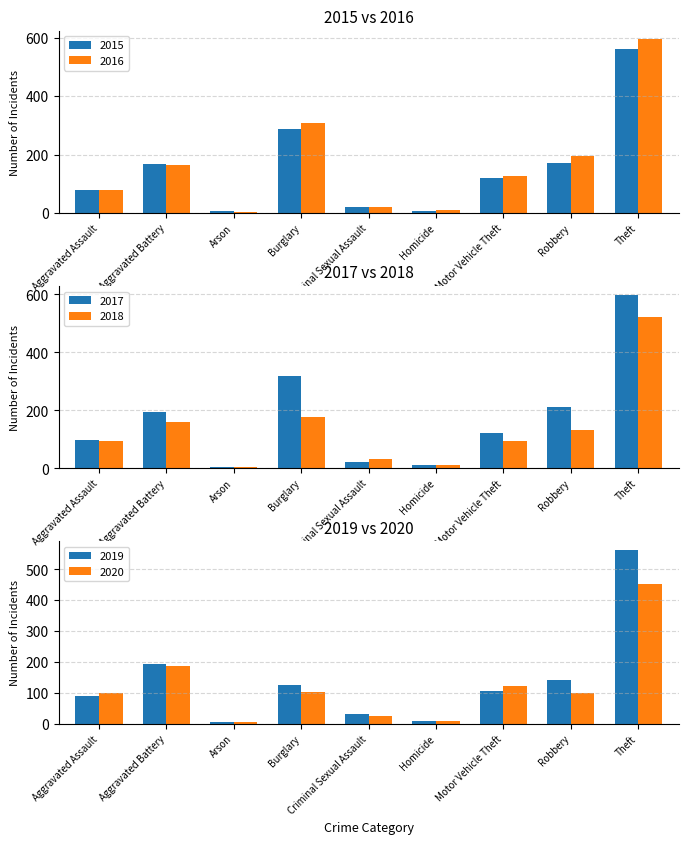

Which series changed the most between Criminal Sexual Assault and Robbery?

2017